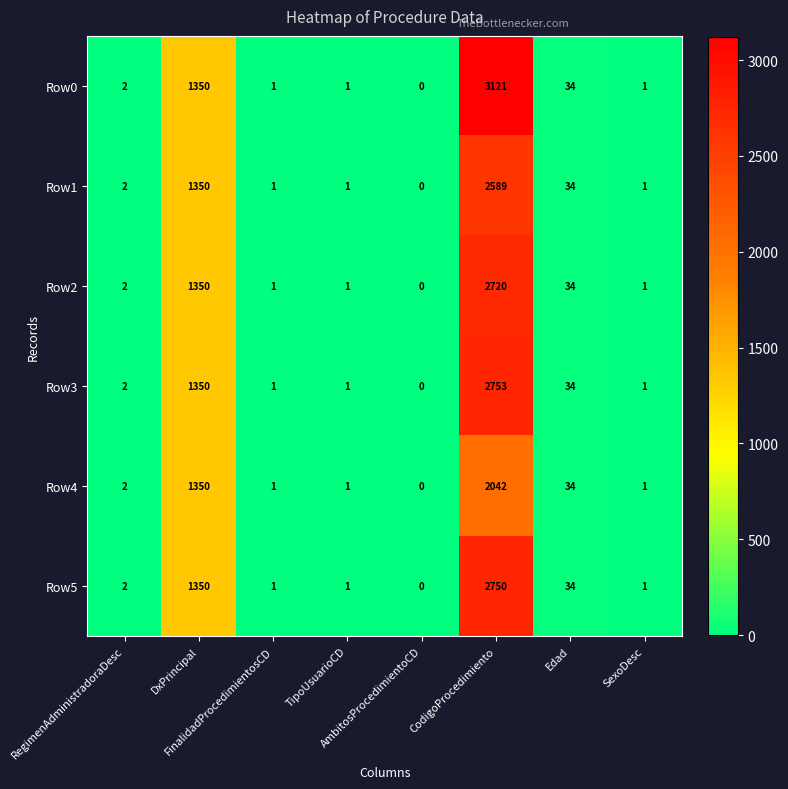

At which category does the chart reach its minimum across all series?

AmbitosProcedimientoCD